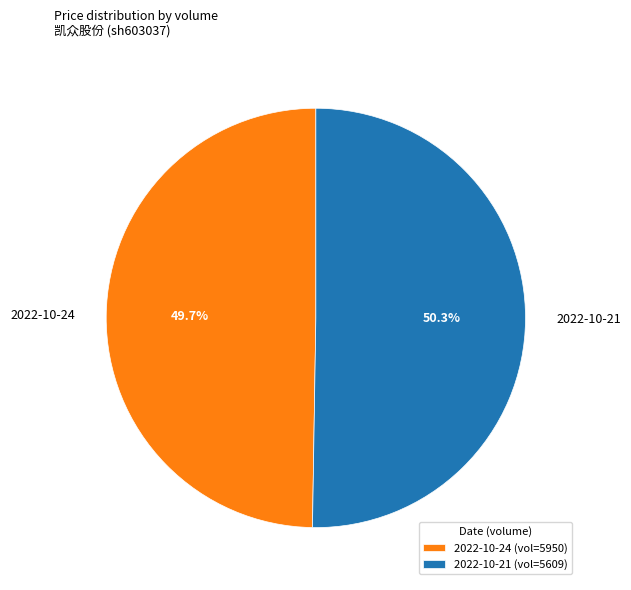

What is the ratio of the value at 2022-10-21 to the value at 2022-10-24?

1.0